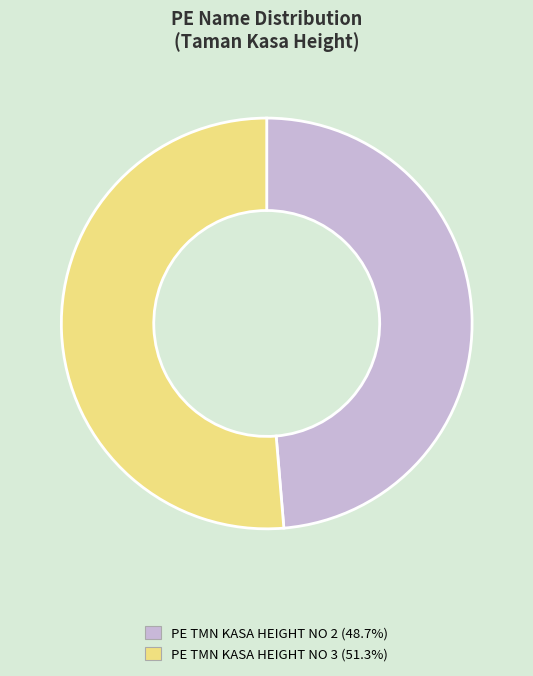

Does any single category account for the majority?

Yes